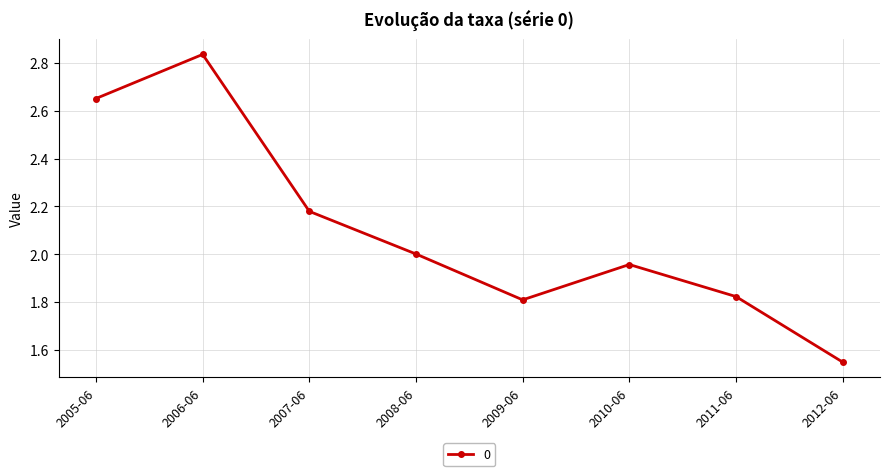

List the labels in order of value, smallest first.

2012-06, 2009-06, 2011-06, 2010-06, 2008-06, 2007-06, 2005-06, 2006-06